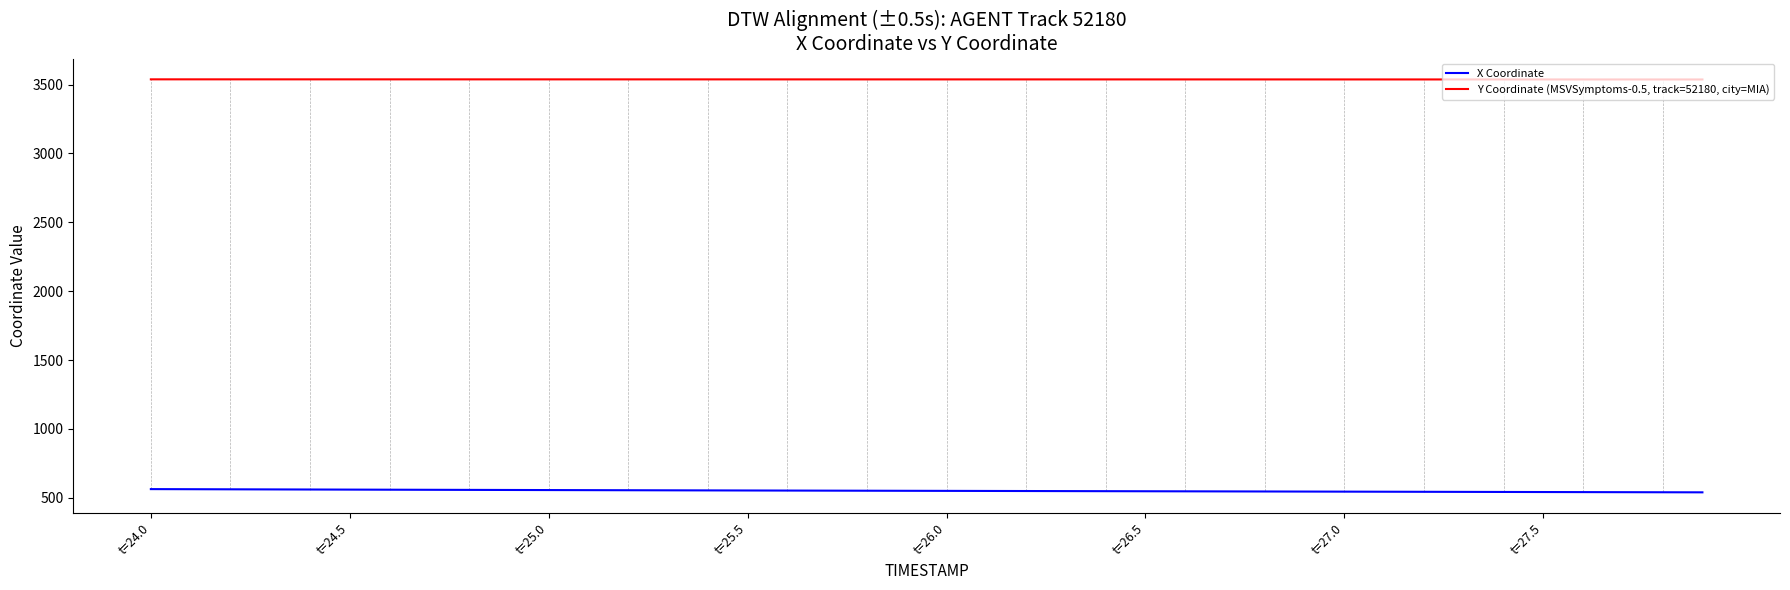

True or false: Y Coordinate (MSVSymptoms-0.5, track=52180, city=MIA) and X Coordinate cross at least once.

False